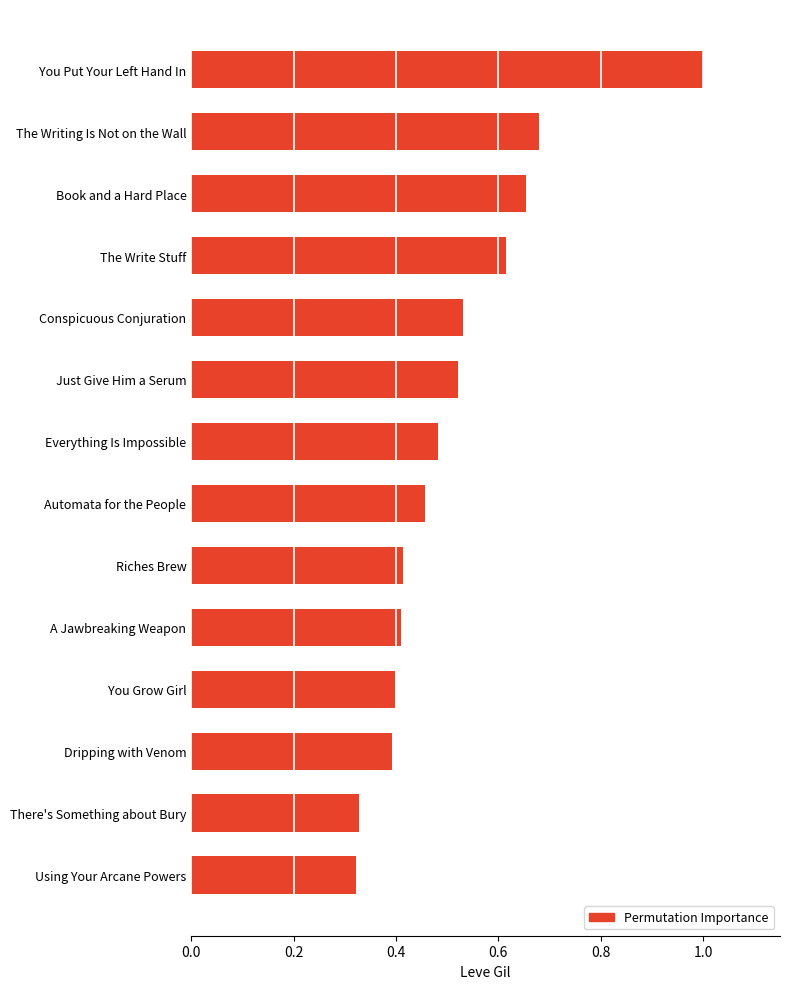

Are the bars horizontal?

Yes